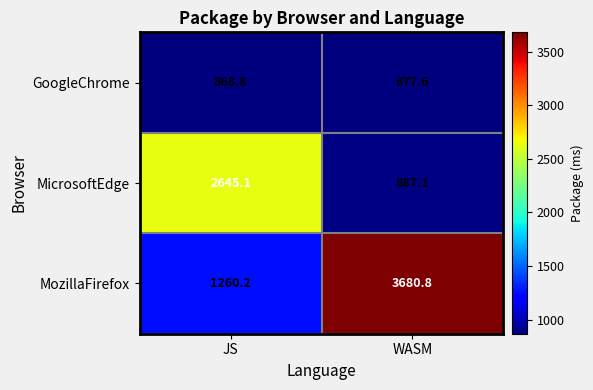

What is the smallest value displayed?

868.8